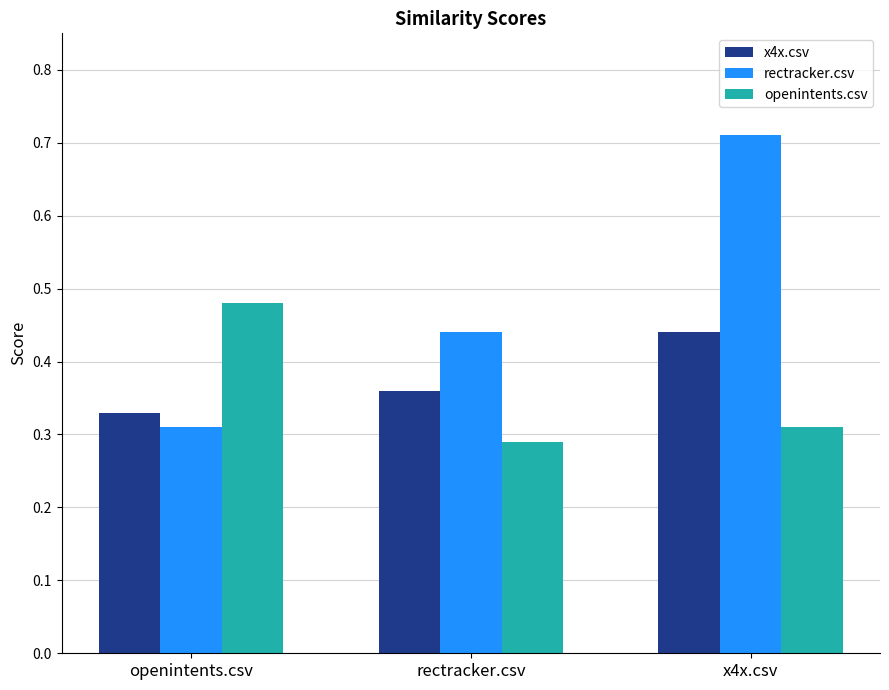

What is the total value across all series at x4x.csv?

1.5